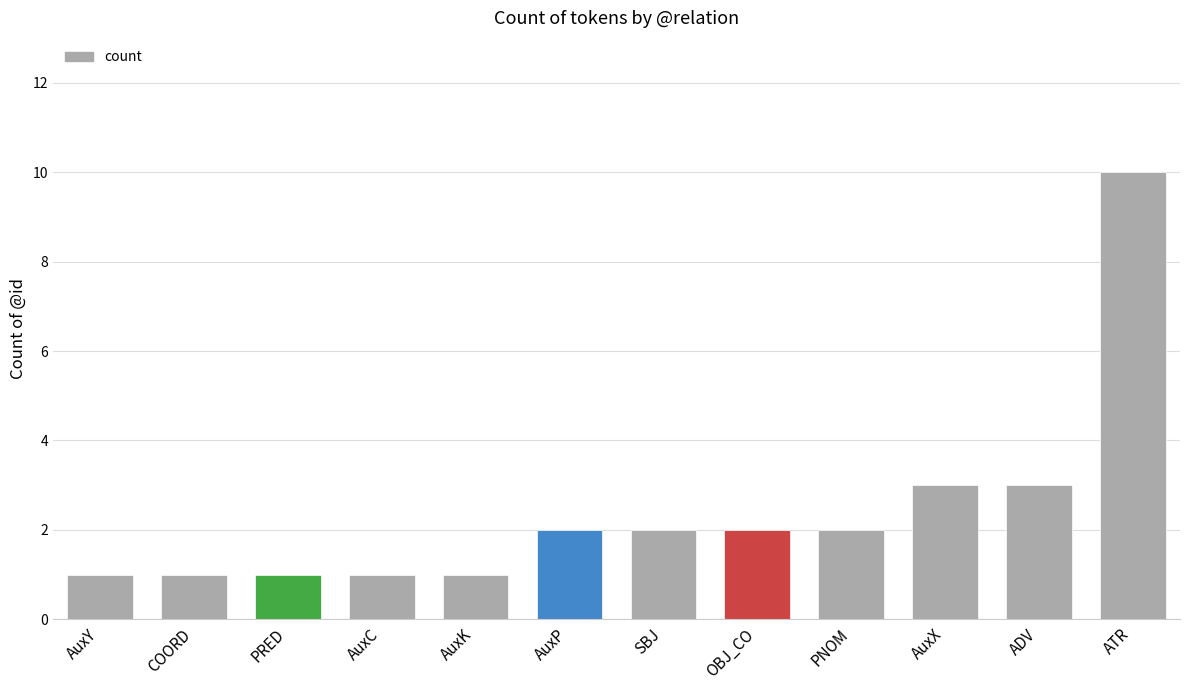

The value at ADV is 5. True or false?

False